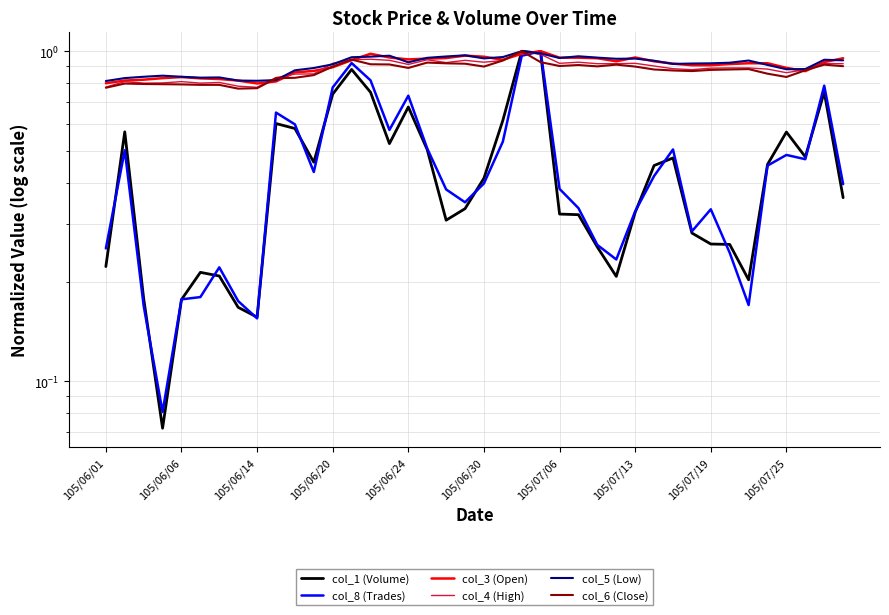

True or false: col_3 (Open) has a value of 0.7 at 19.

False